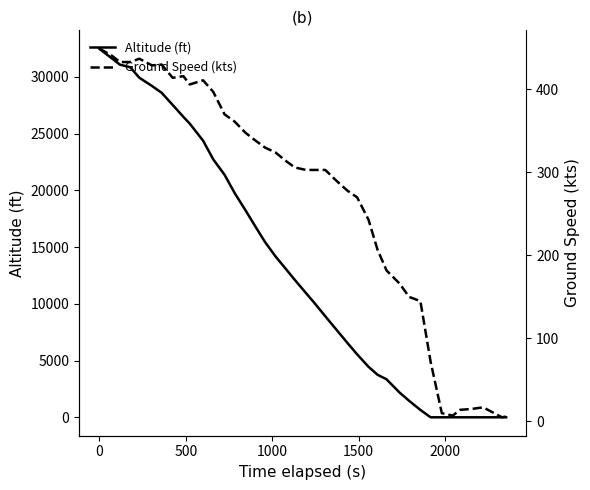

What is the maximum value shown in the chart?

32475